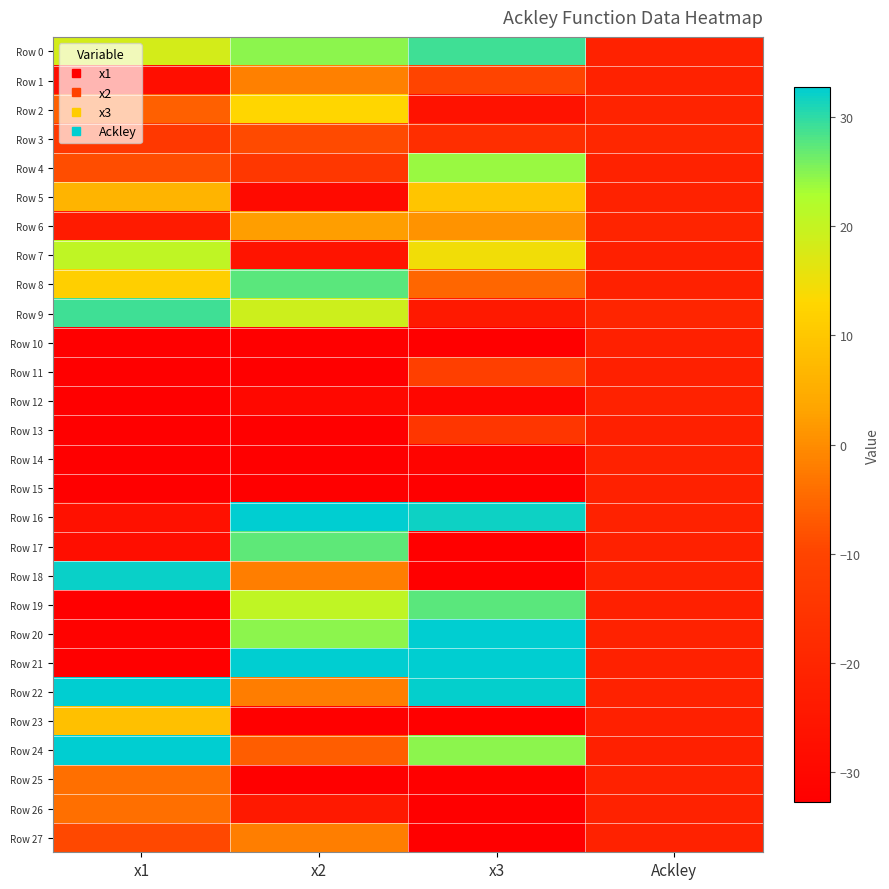

Which series changed the most between x3 and Ackley?

Row 21